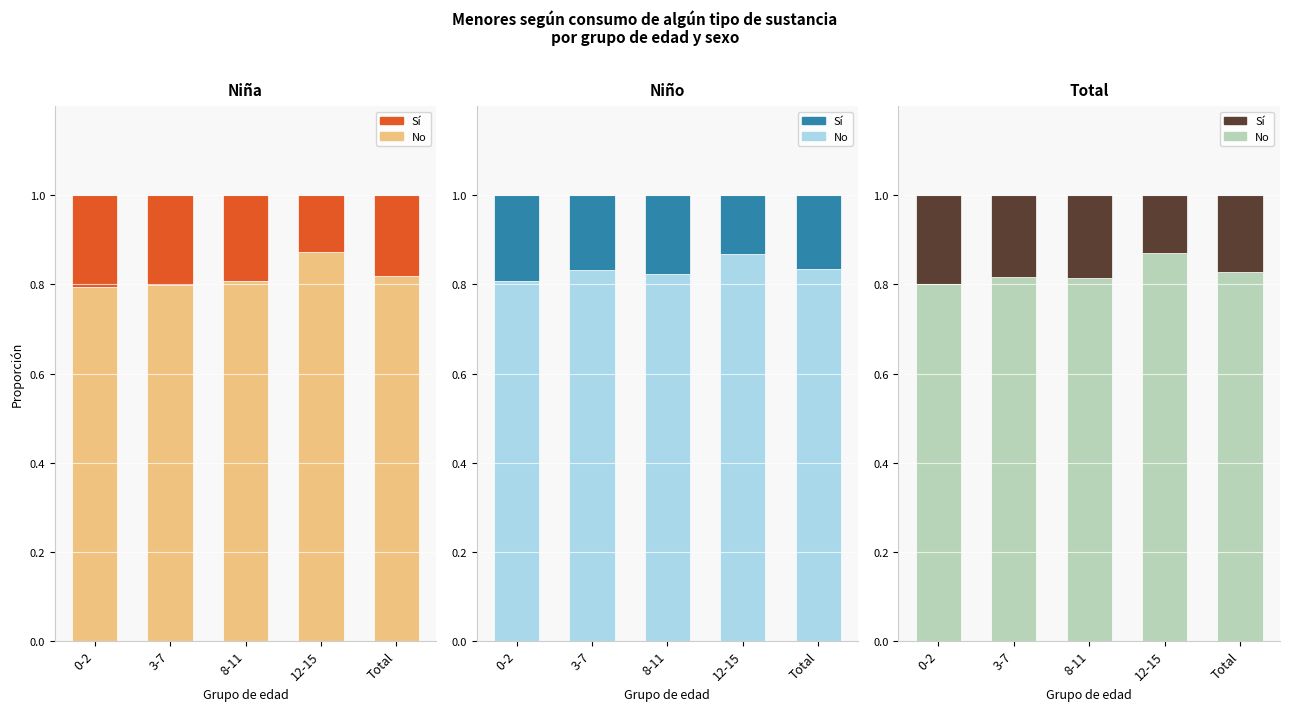

Which series has the largest range (max minus min)?

No (Niña)